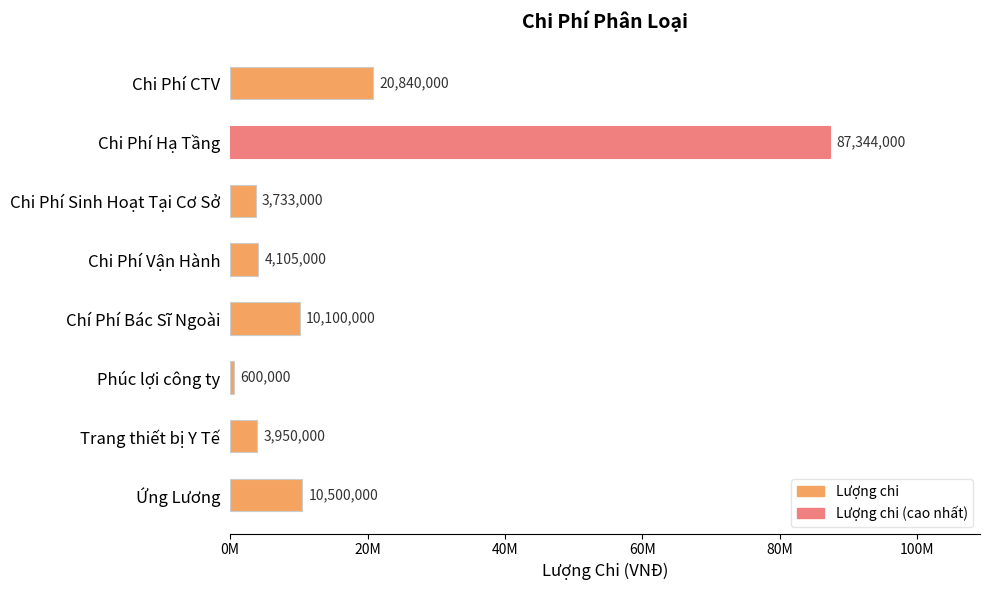

List the labels in order of value, largest first.

Chi Phí Hạ Tầng, Chi Phí CTV, Ứng Lương, Chí Phí Bác Sĩ Ngoài, Chi Phí Vận Hành, Trang thiết bị Y Tế, Chi Phí Sinh Hoạt Tại Cơ Sở, Phúc lợi công ty